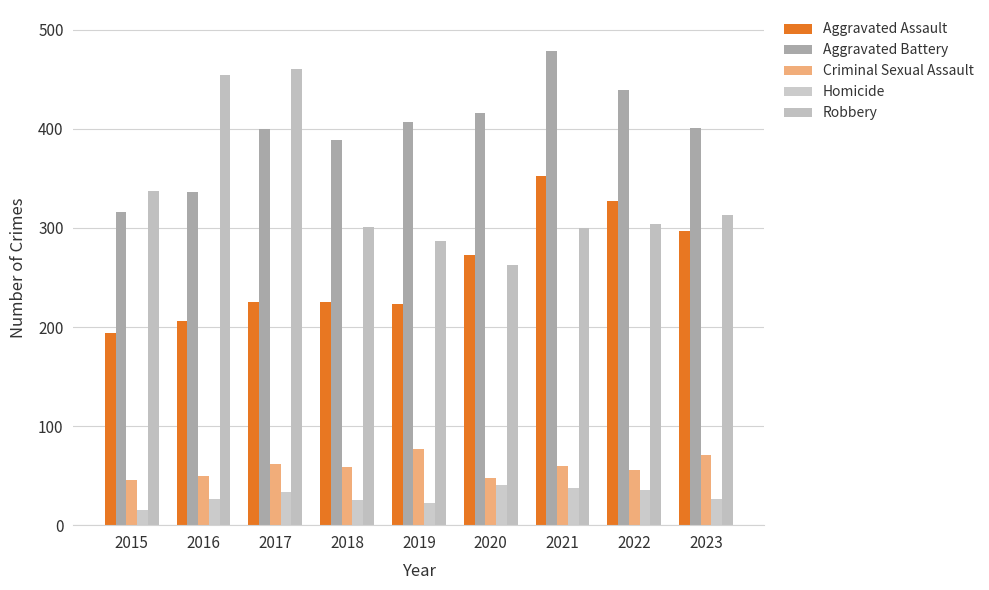

How many data points in Criminal Sexual Assault are less than 59?

4